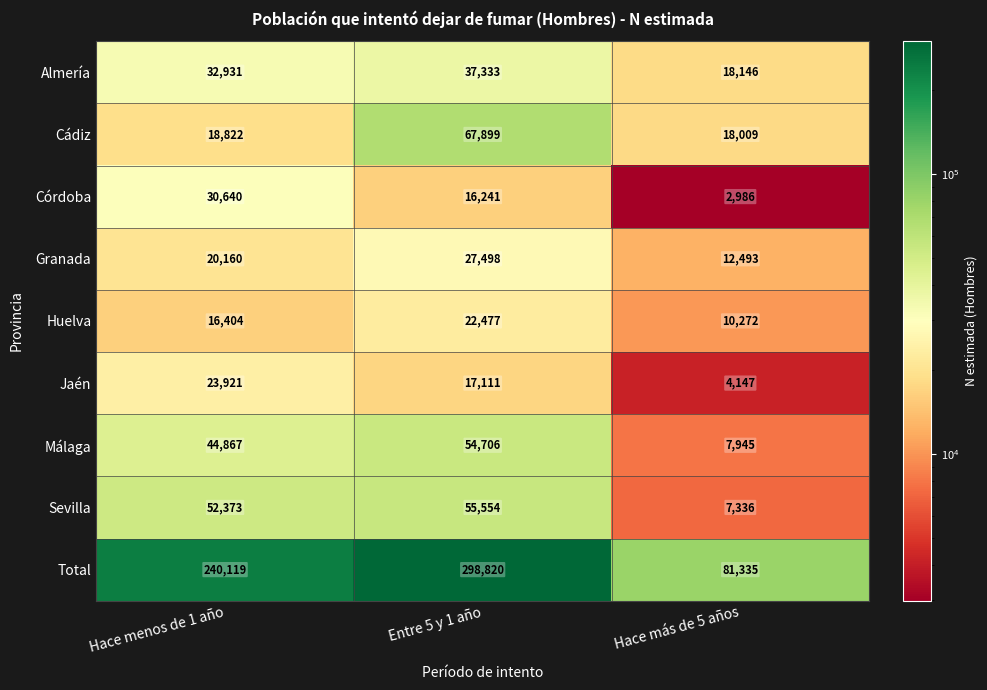

Which series changed the most between Hace menos de 1 año and Entre 5 y 1 año?

Total